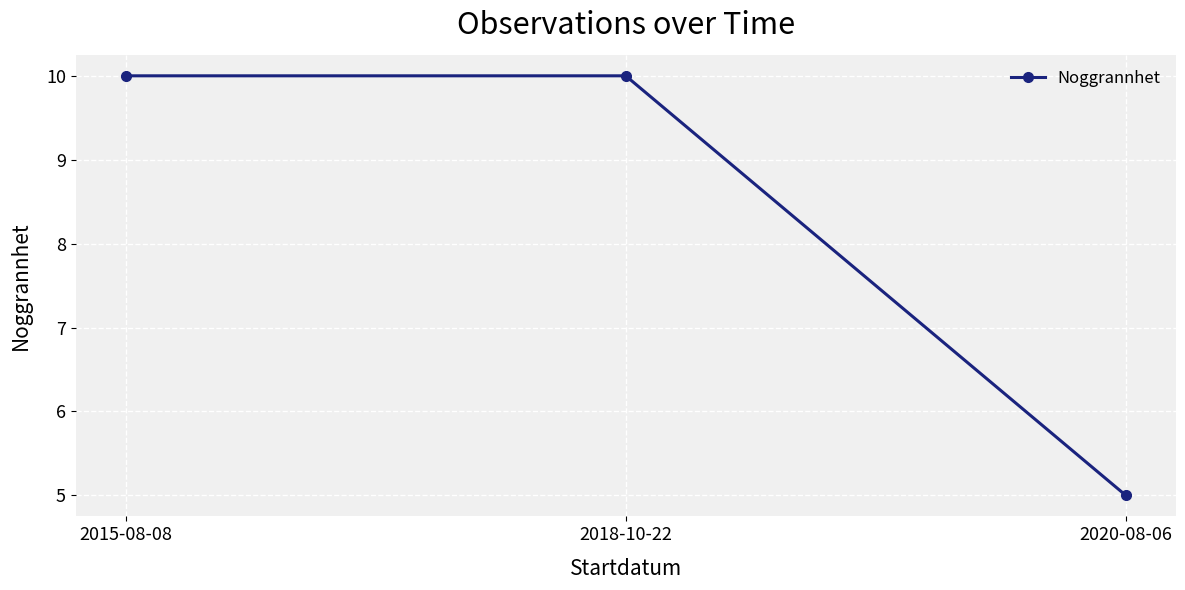

What is the change in value from 2018-10-22 to 2020-08-06?

-5